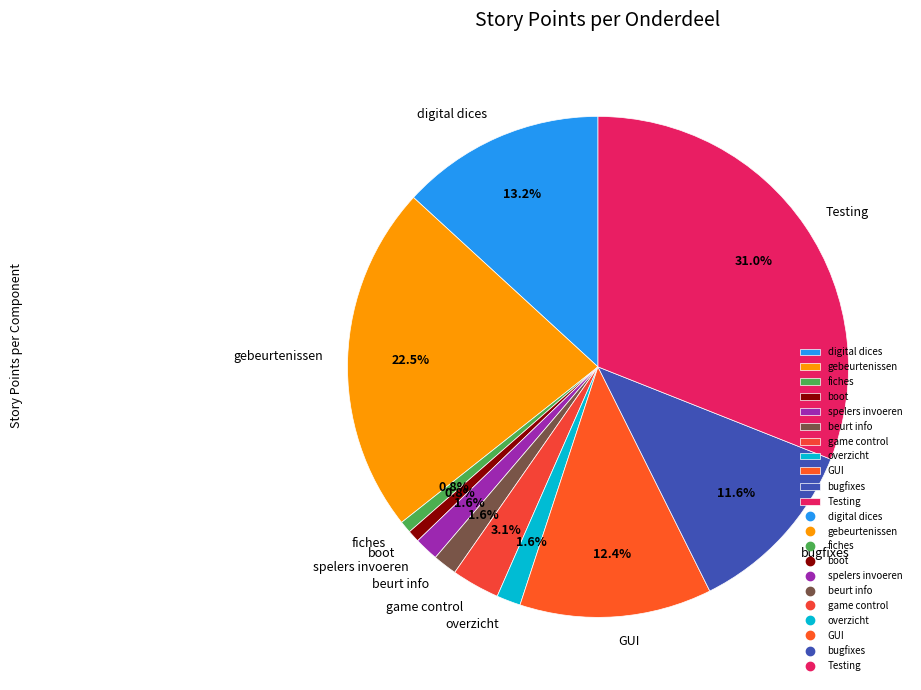

The bugfixes slice represents 12% of the pie. True or false?

True